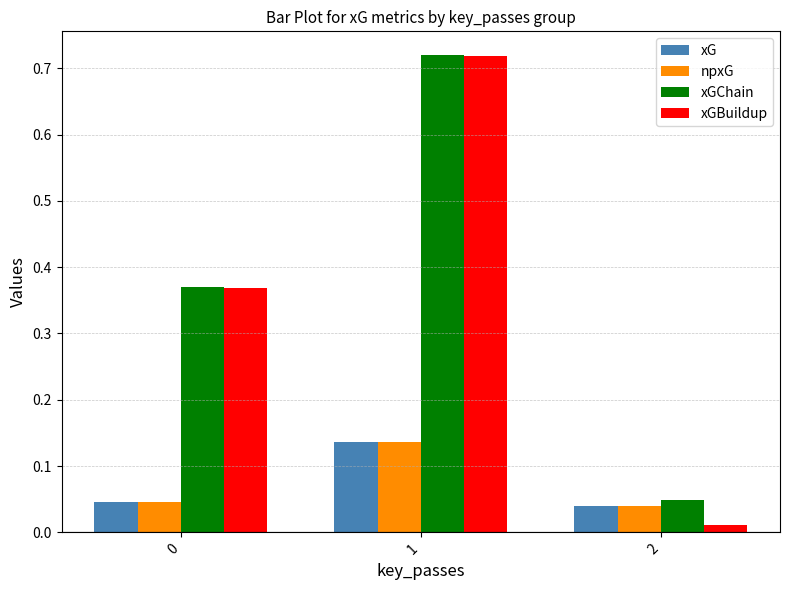

Which series has the largest total across all categories?

xGChain